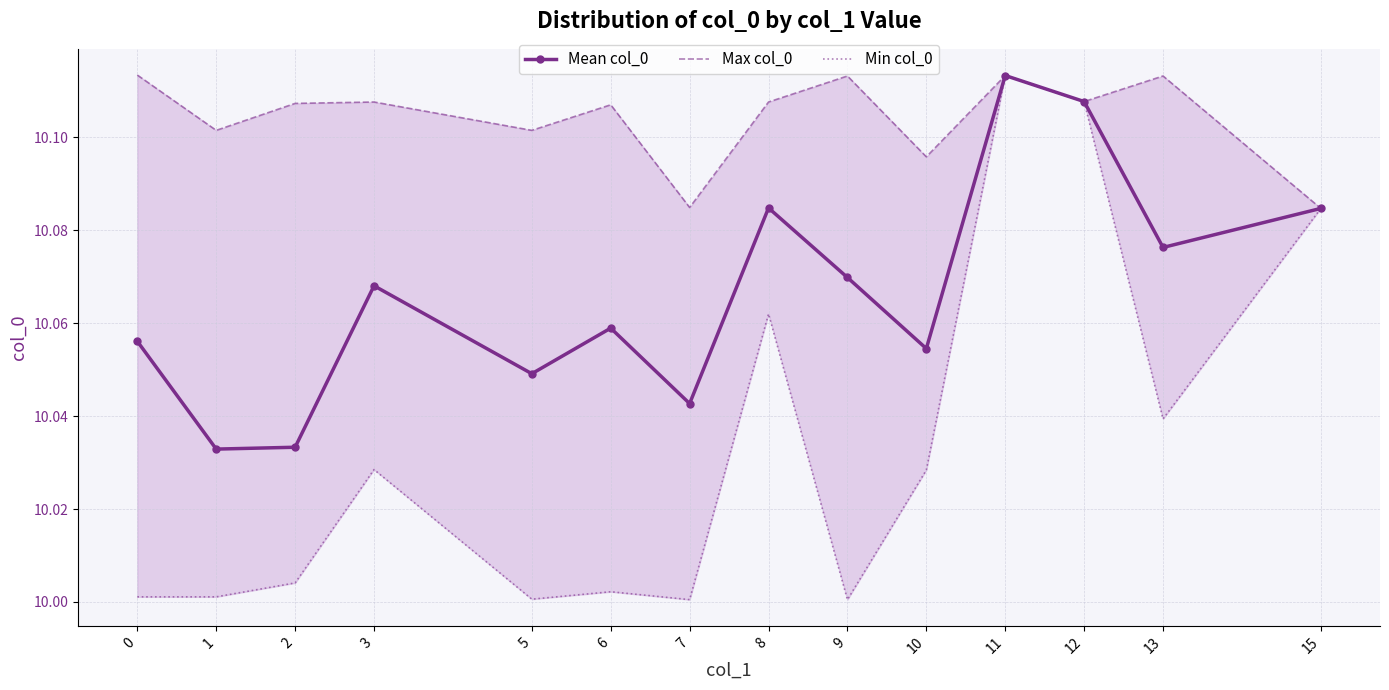

Rank the categories by Mean col_0 value from lowest to highest.

1, 2, 7, 5, 10, 0, 6, 3, 9, 13, 15, 8, 12, 11